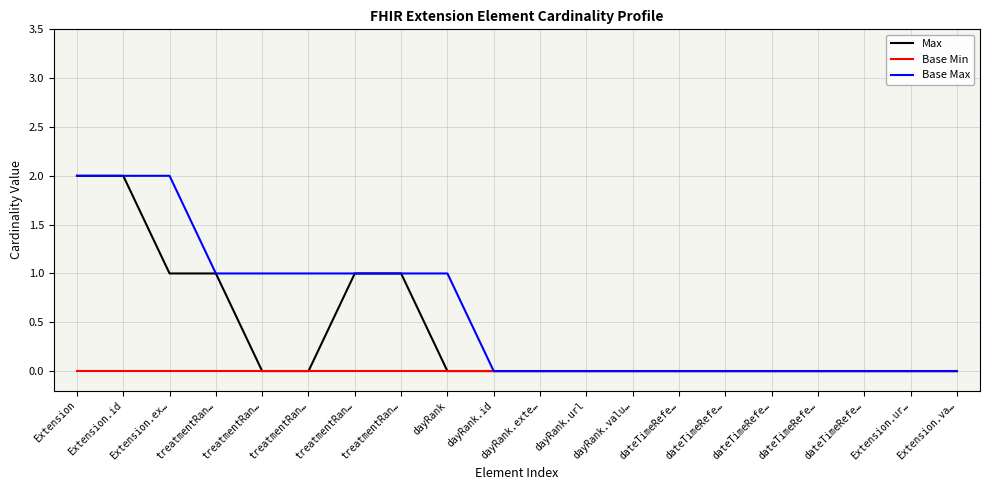

Count the Max values in the range 0 to 1.

18